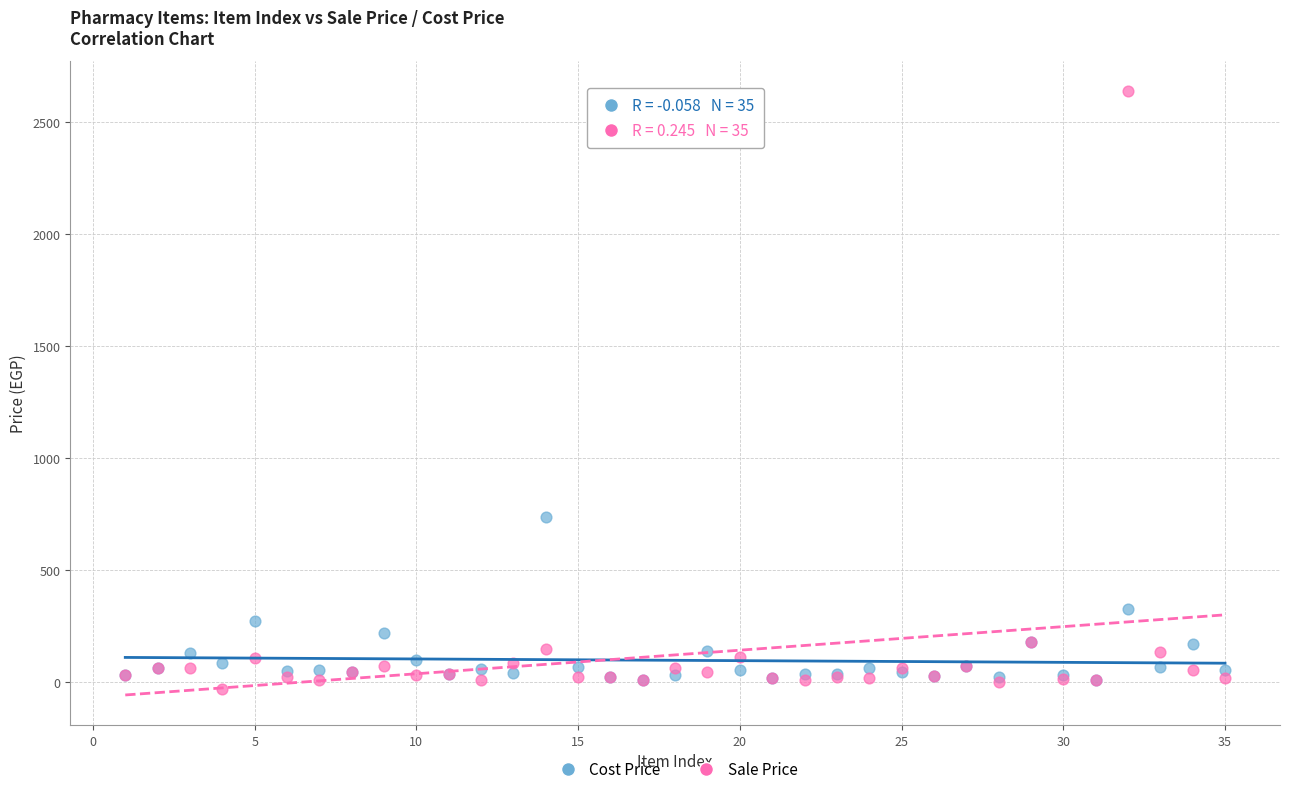

What are all the series names shown in the legend?

Cost Price, Sale Price